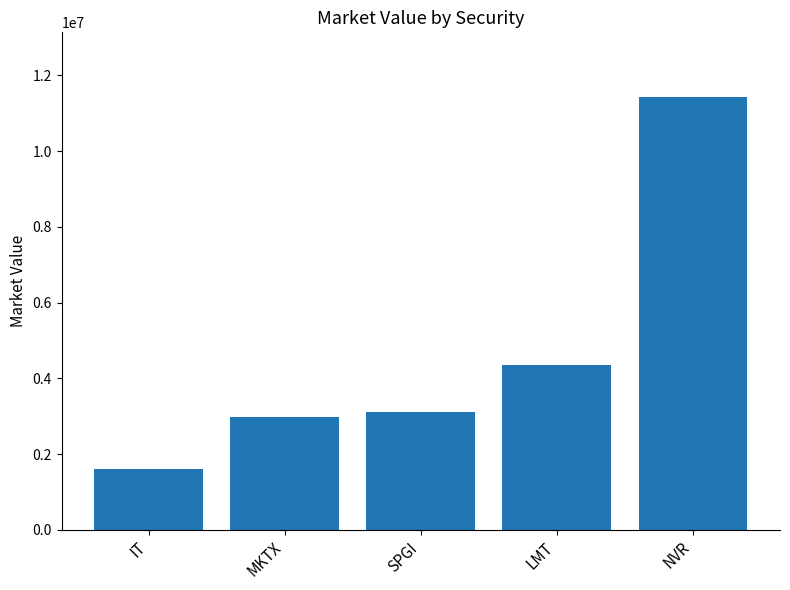

Does the chart contain any negative values?

No